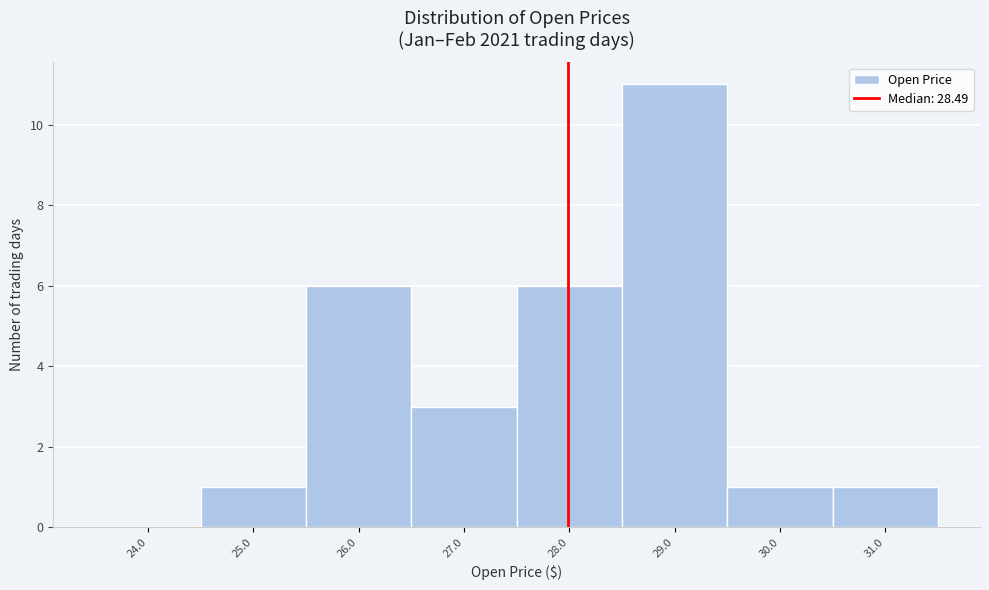

Reading left to right, what are all the values shown in this chart?

24.0=0	25.0=1	26.0=6	27.0=3	28.0=6	29.0=11	30.0=1	31.0=1